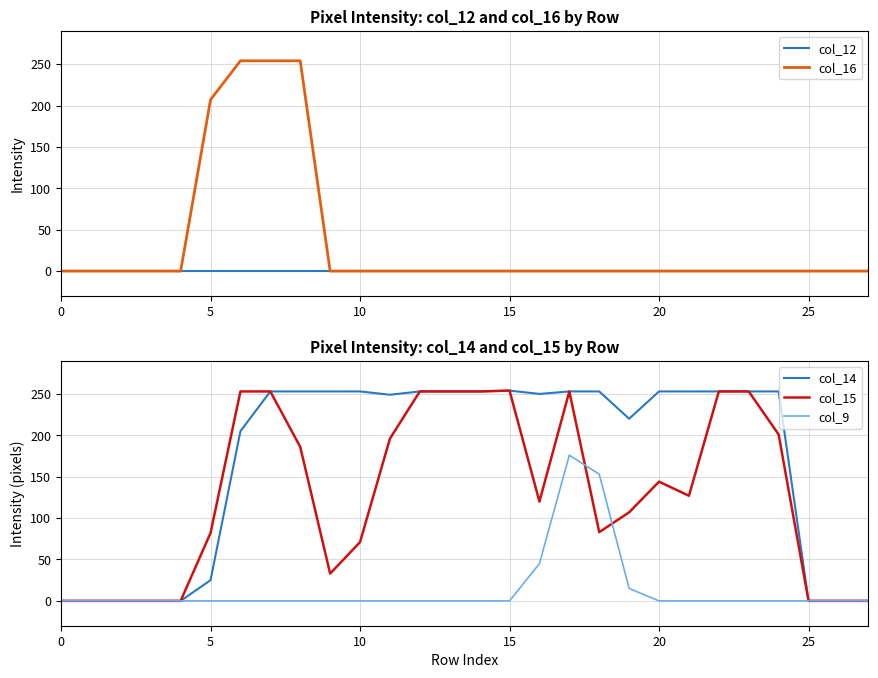

True or false: col_12 and col_9 intersect in this chart.

False